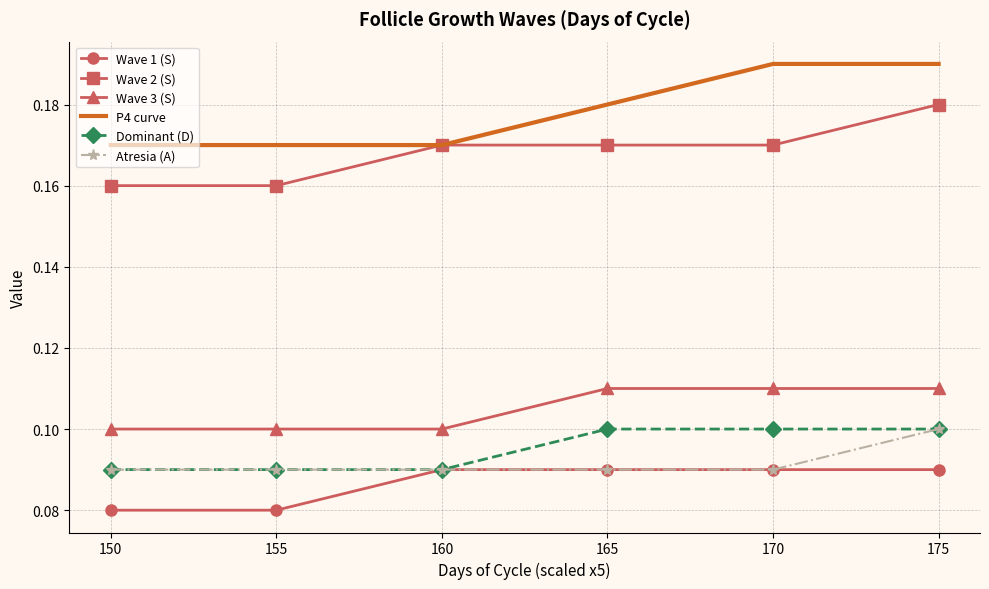

The Wave 1 (S) series shows 0.1 at 155. True or false?

True